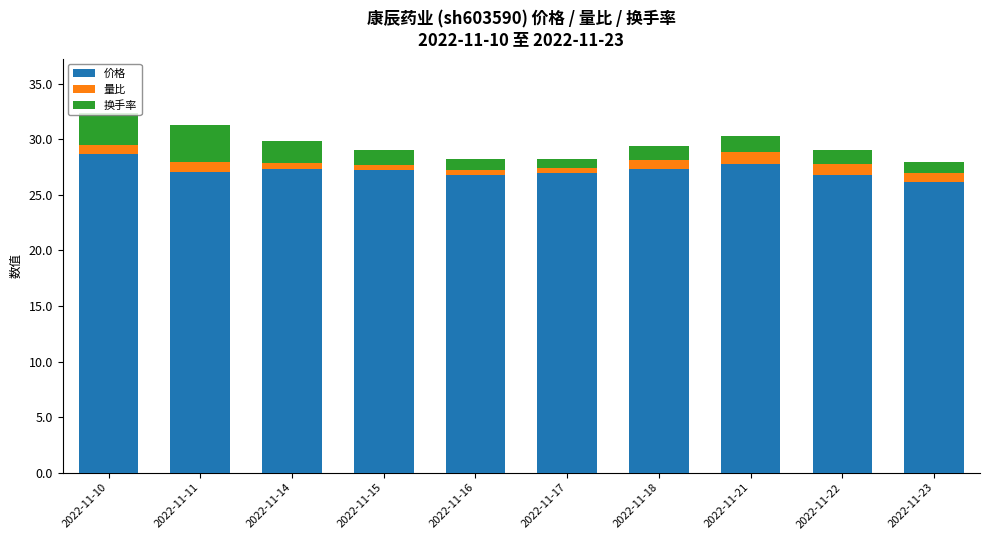

Is it true that 价格 equals 10.4 at 2022-11-10?

False